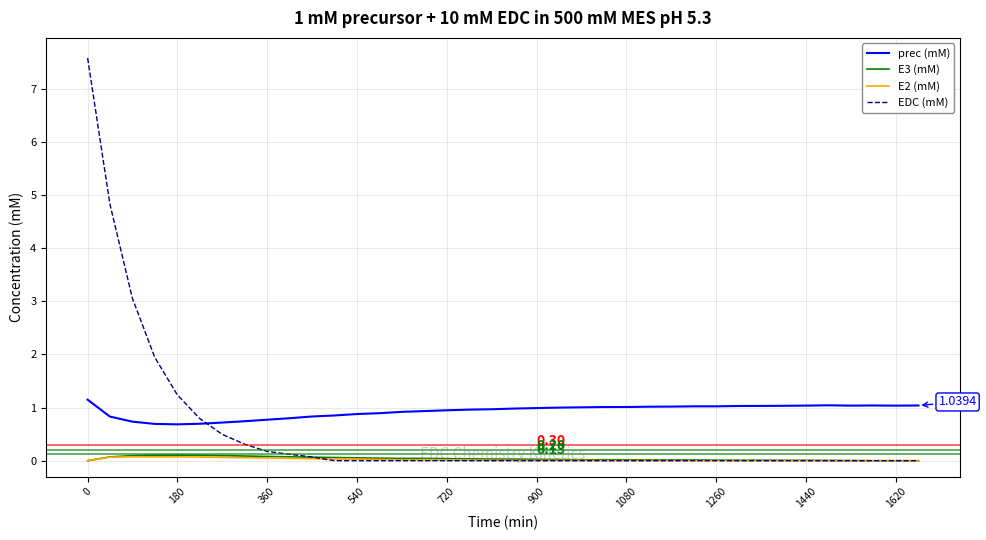

True or false: E3 (mM) and prec (mM) cross at least once.

False